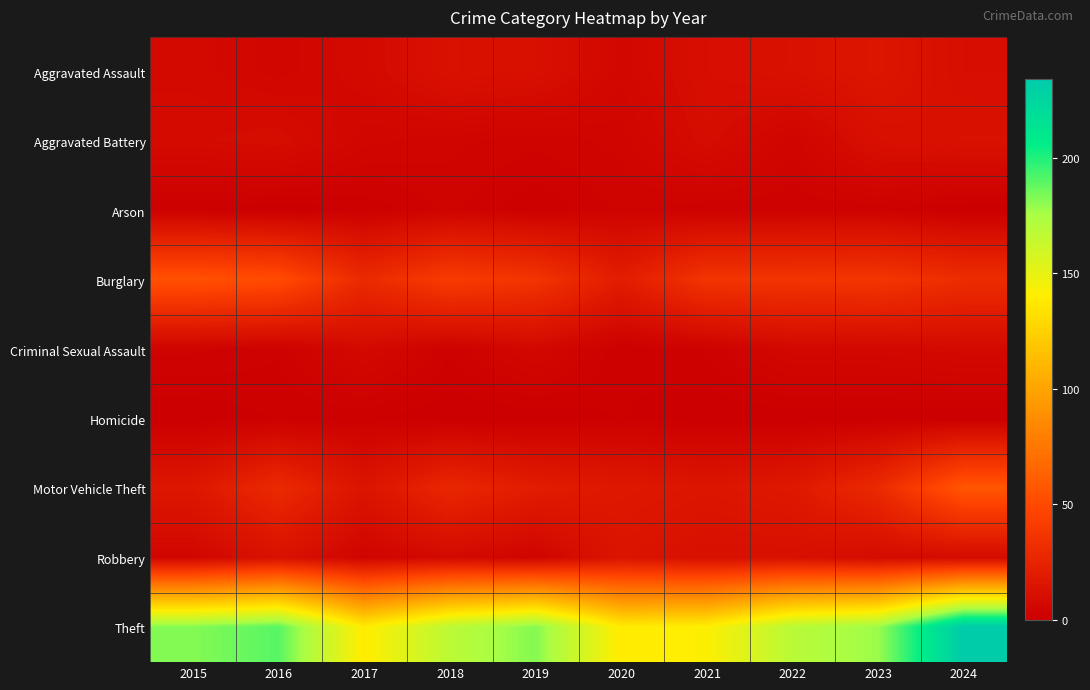

Between 2017 and 2018, which series saw the biggest shift?

Theft